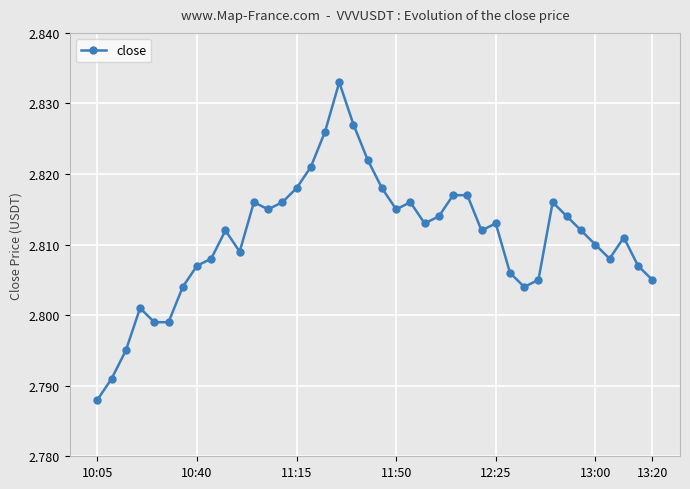

What is the sum of all values?

112.4